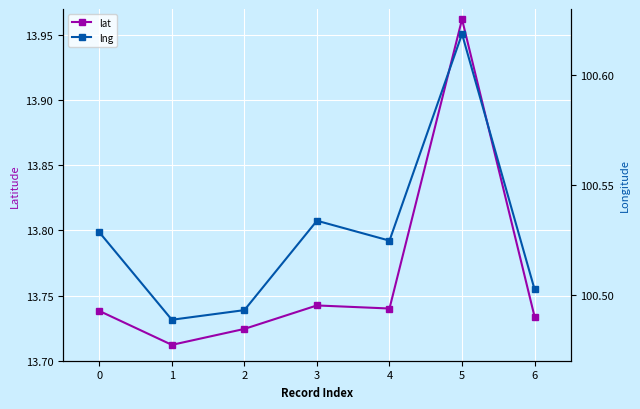

What is the sum of the lng values at 2 and 1?

201.0